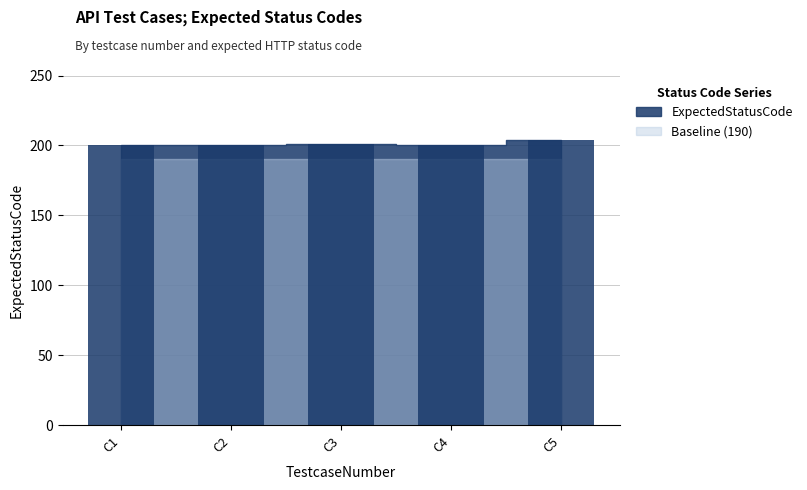

Reading right to left, what are all the values shown in this chart?

204	200	201	200	200